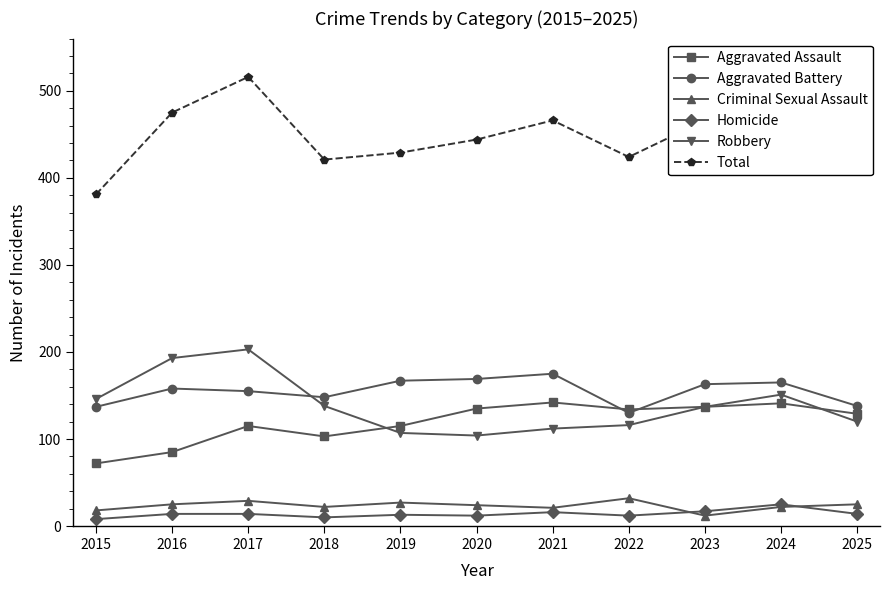

Is it true that Aggravated Battery equals 299 at 2020?

False